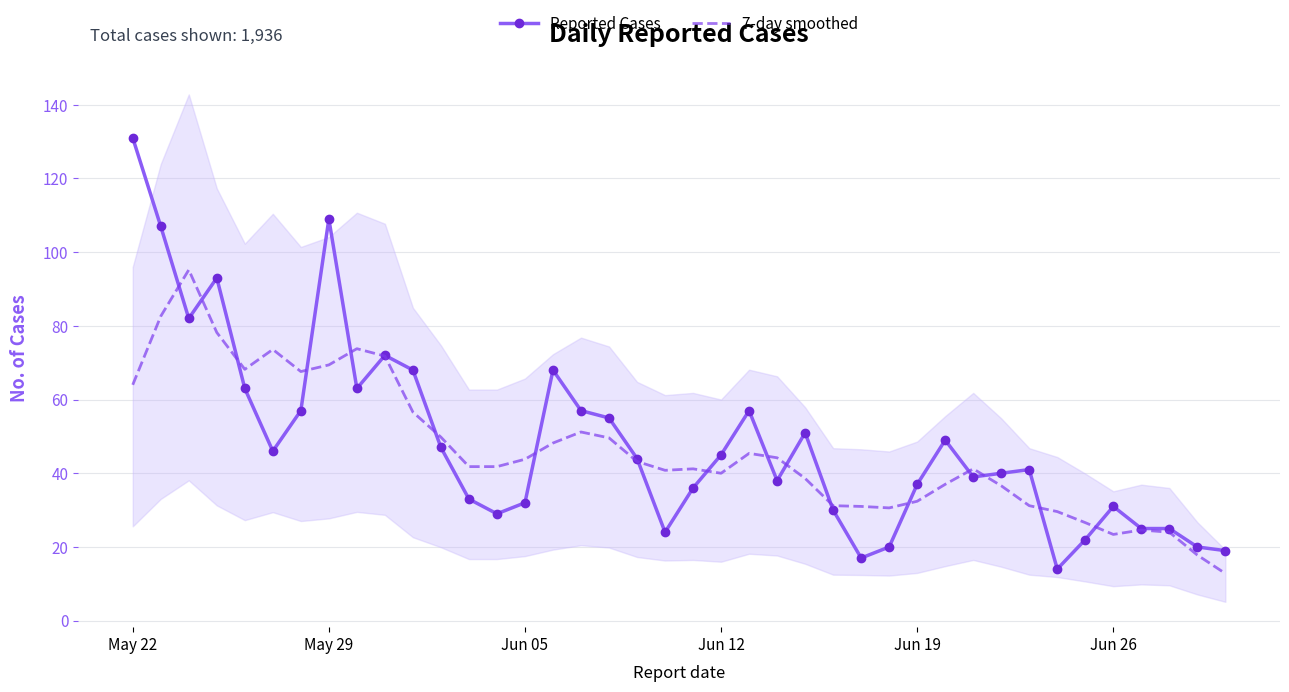

In 7-day smoothed, how many points are lower than both neighbors (excluding endpoints)?

6